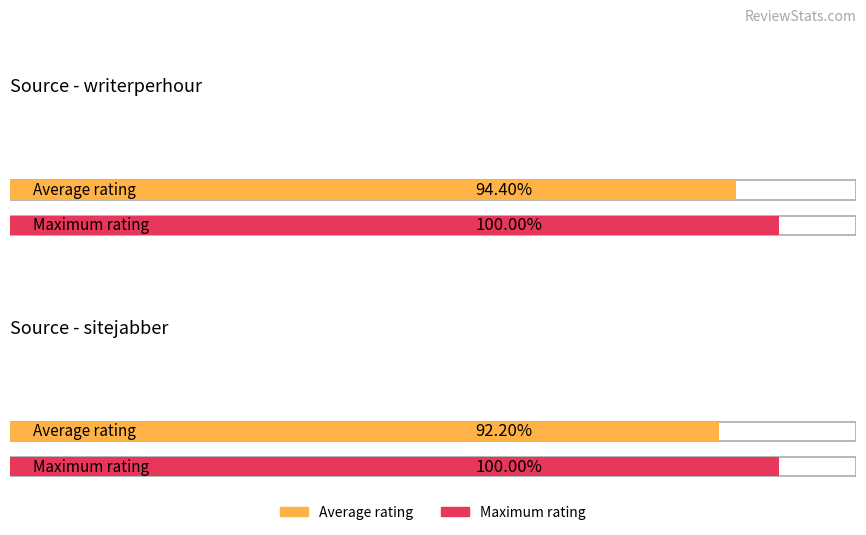

What position from the right is sitejabber?

1